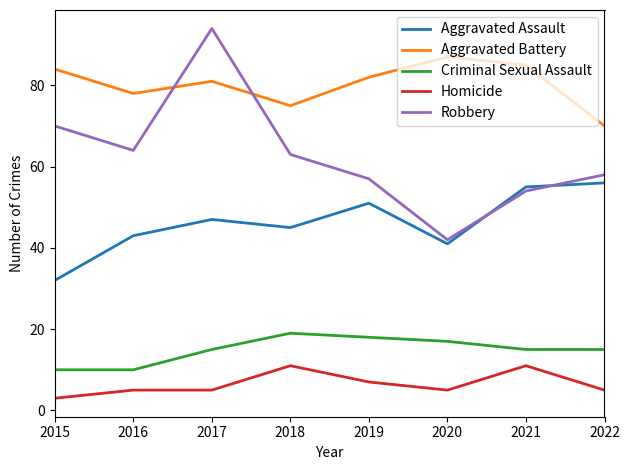

At how many categories does at least one series exceed 73?

7